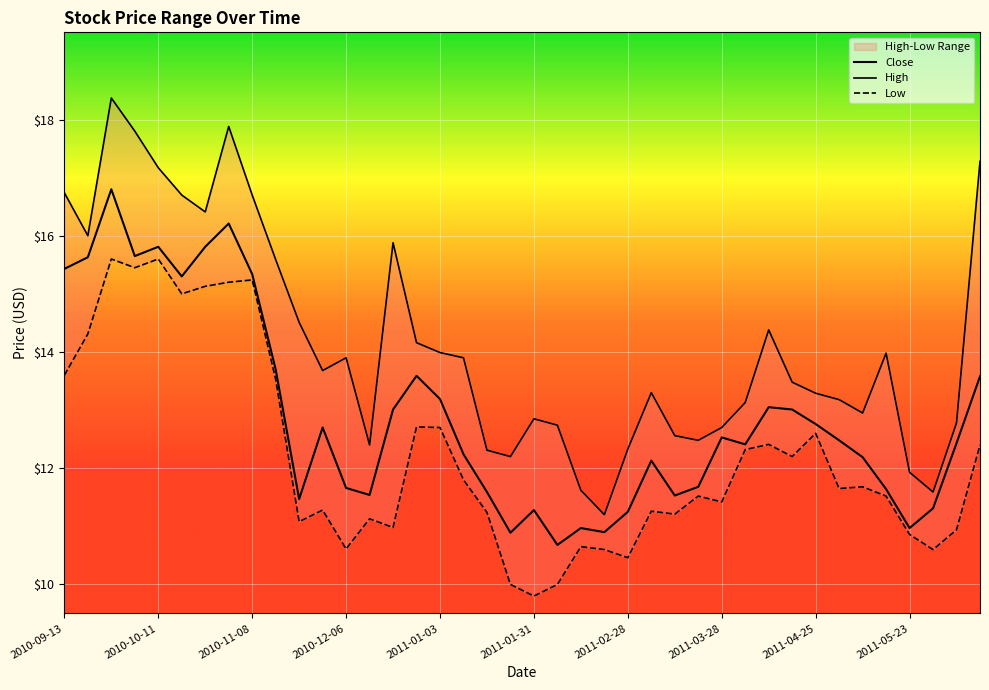

True or false: Low and High intersect in this chart.

False